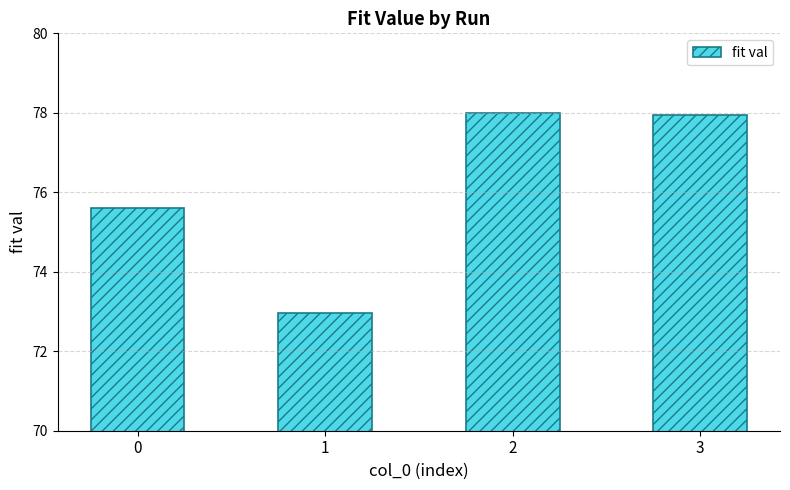

Where does the data first go above 77?

2